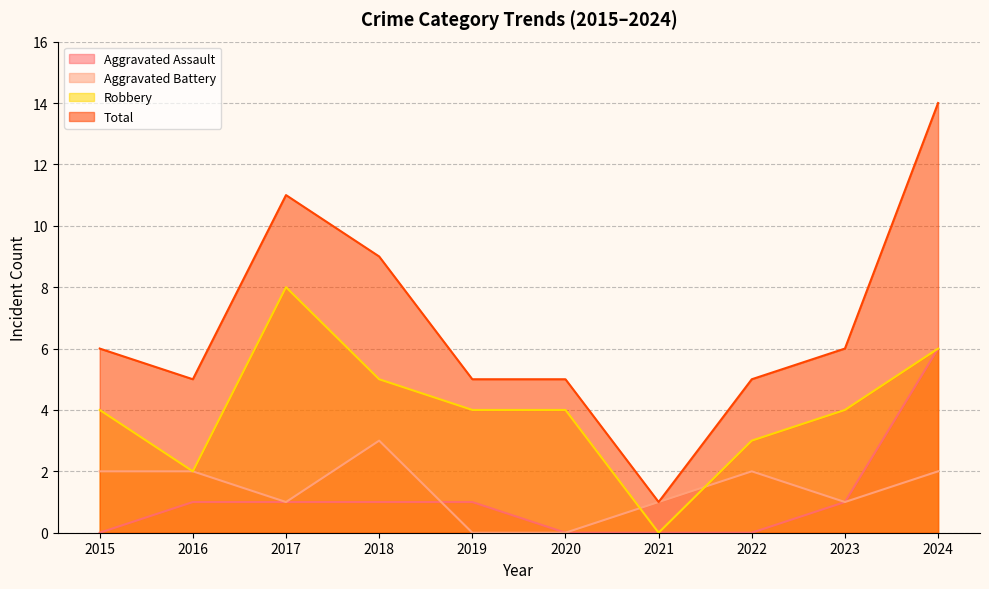

What is the difference between the maximum and minimum values in the Aggravated Battery series?

3